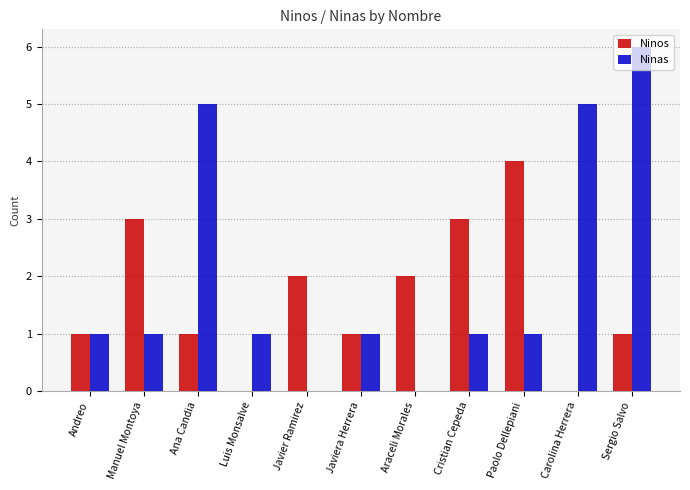

Which series has the widest spread of values?

Ninas